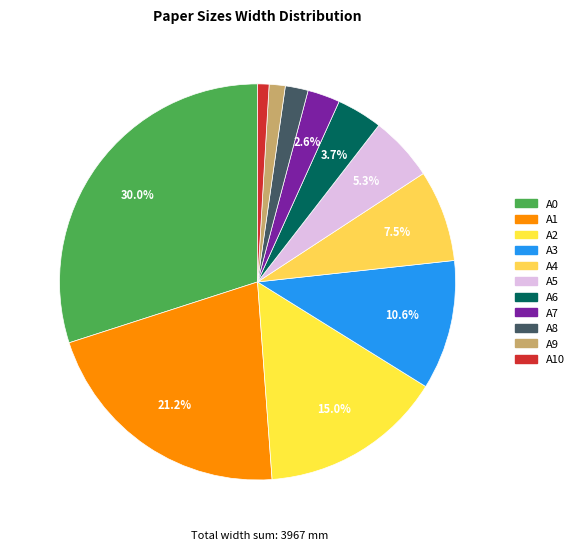

The A0 slice represents 30% of the pie. True or false?

True